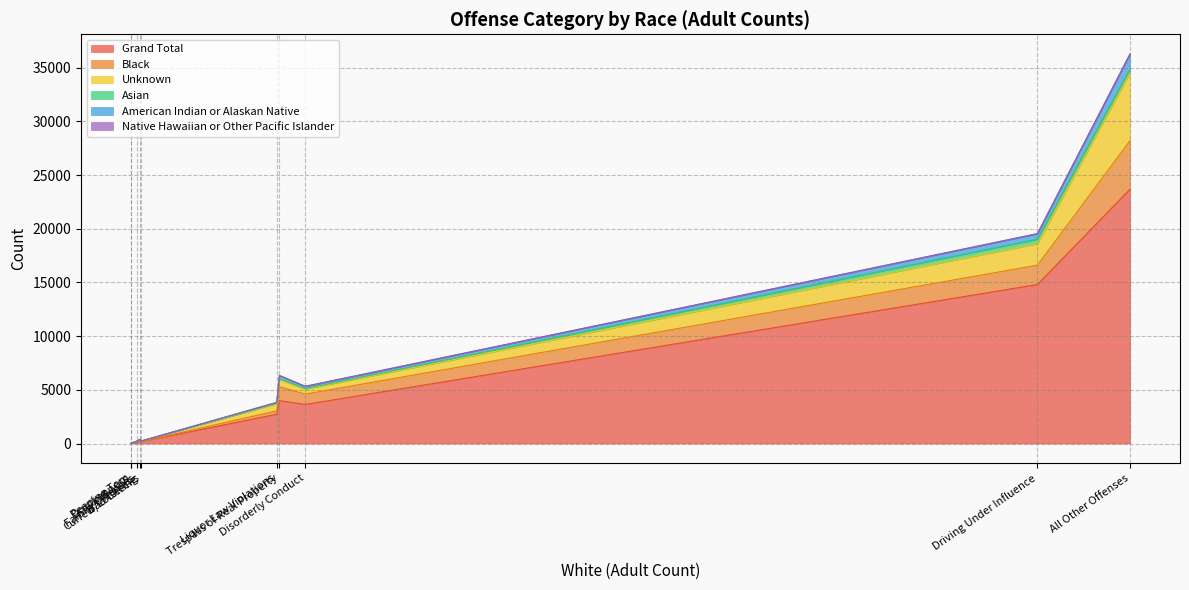

True or false: Grand Total and Black intersect in this chart.

False